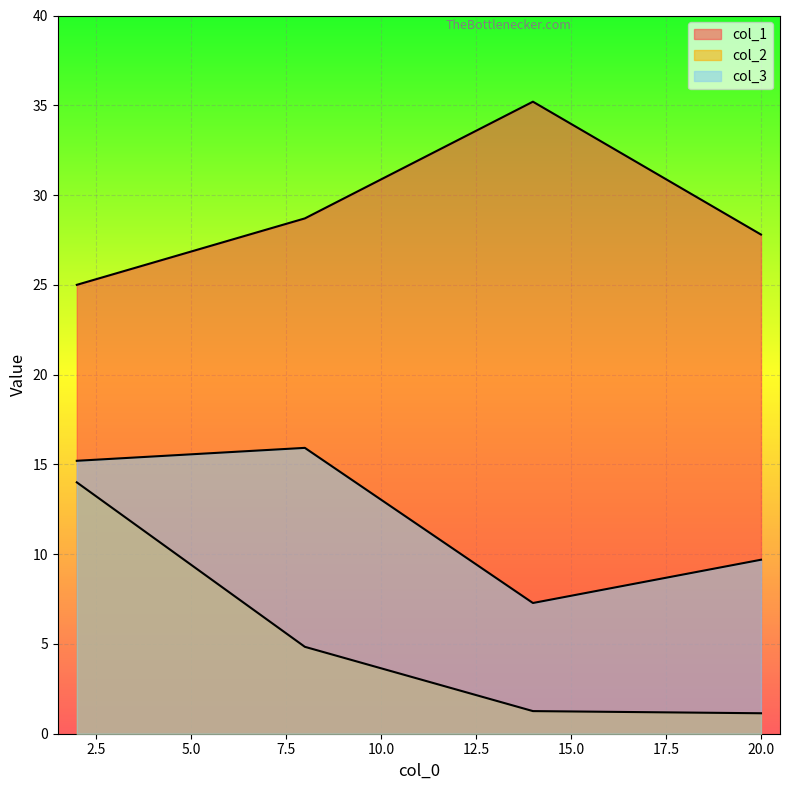

How many values in the col_1 series exceed 28?

2